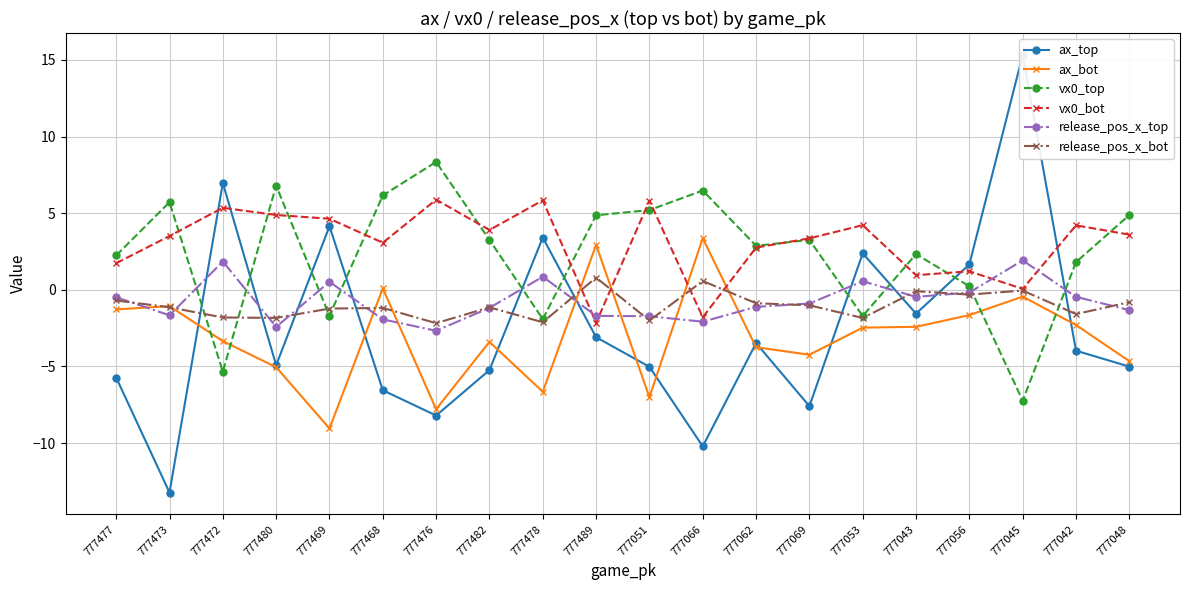

What is the label of the 2nd point from the left?

777473